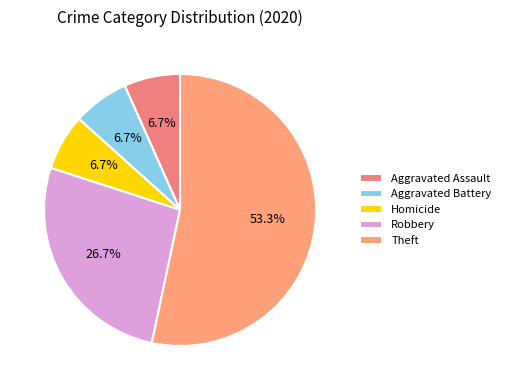

What percentage is the Aggravated Assault slice, to the nearest percent?

7%